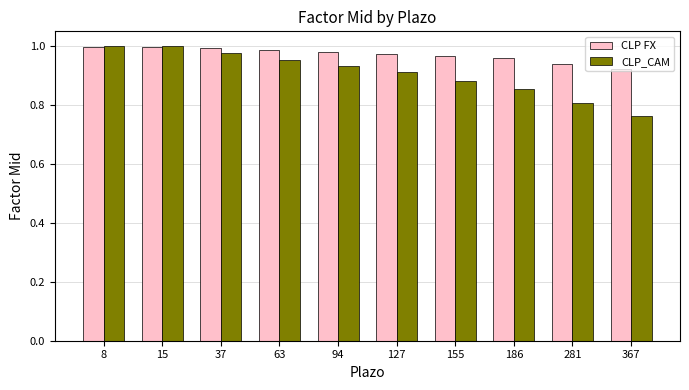

How many distinct data groups are displayed?

2